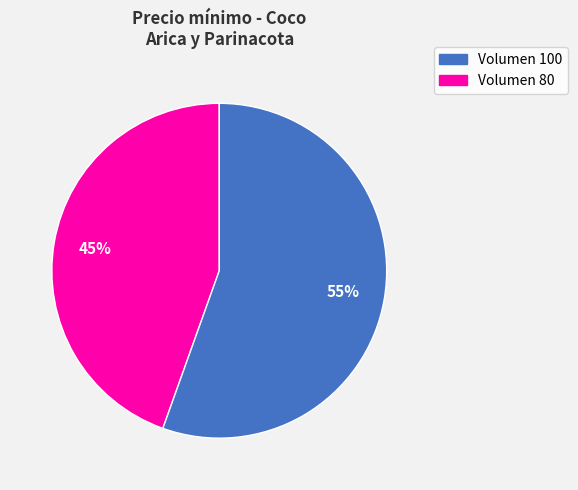

Is there a majority slice in this chart?

Yes